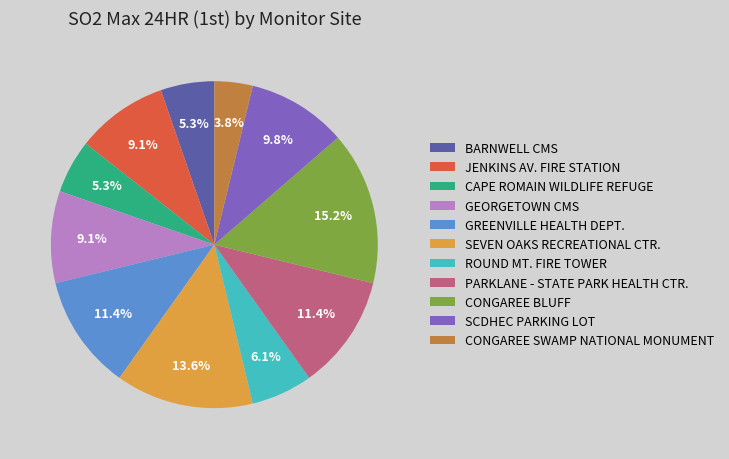

How many segments does this pie chart have?

11